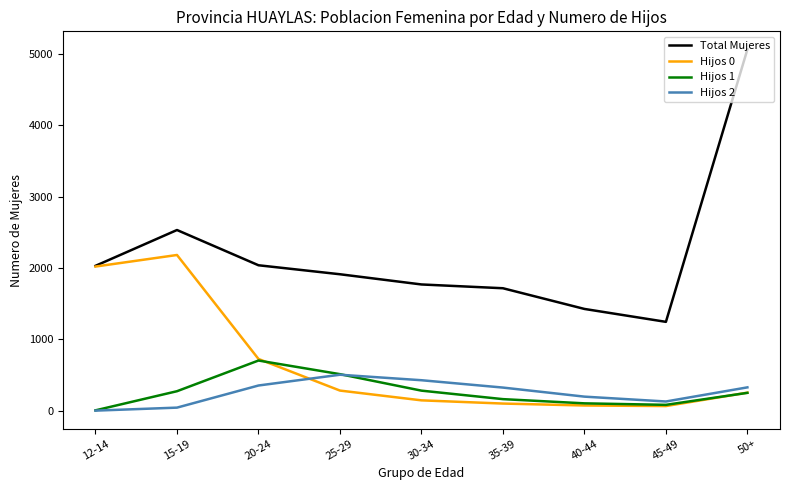

Which series has the widest spread of values?

Total Mujeres